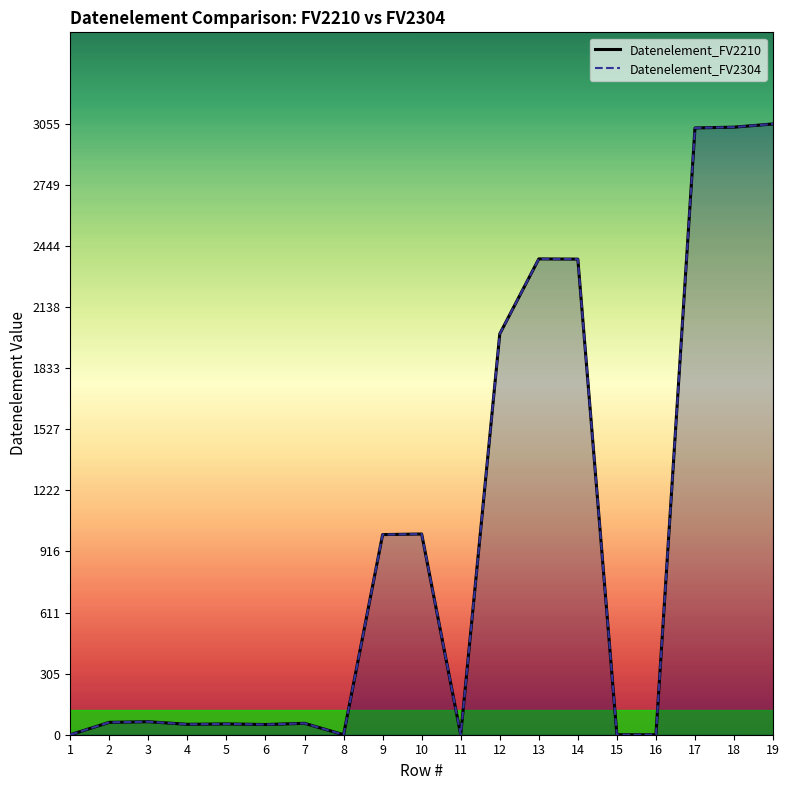

Between 19 and 10, which is larger?

19